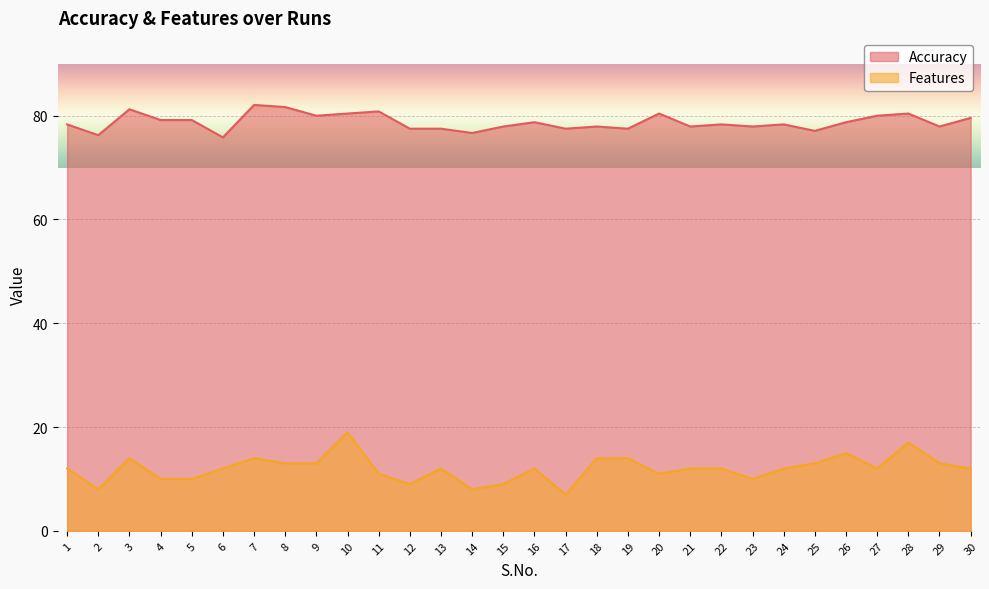

What is the highest value of the Accuracy series?

82.1